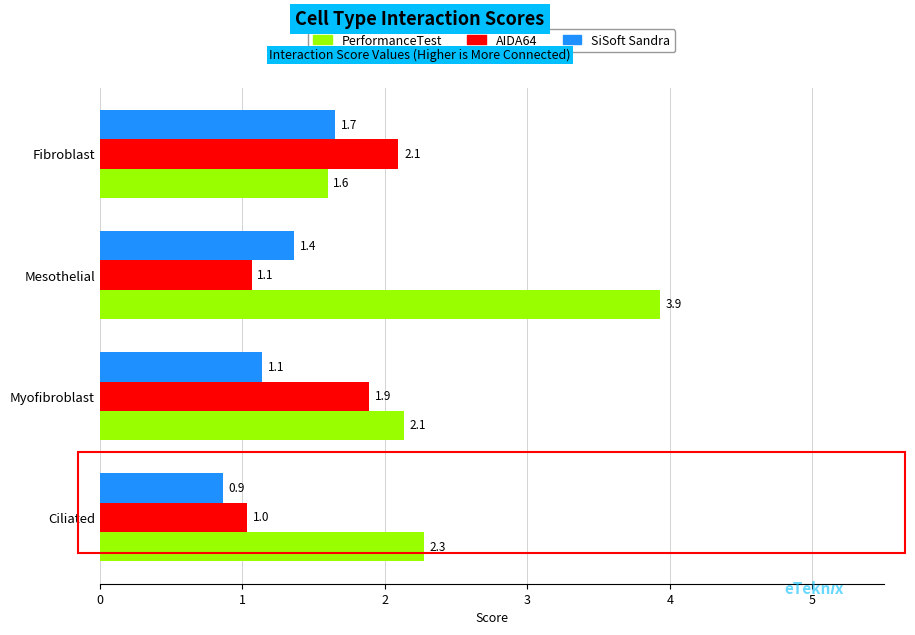

Rank the series by their average value, from highest to lowest.

PerformanceTest, AIDA64, SiSoft Sandra